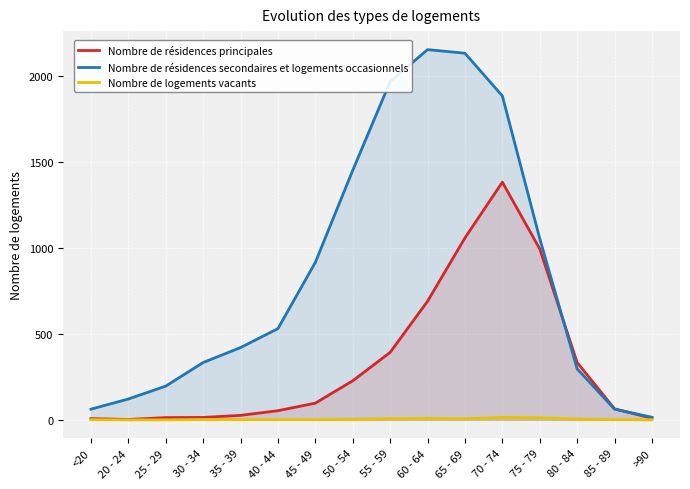

What are all the series names shown in the legend?

Nombre de résidences principales, Nombre de résidences secondaires et logements occasionnels, Nombre de logements vacants